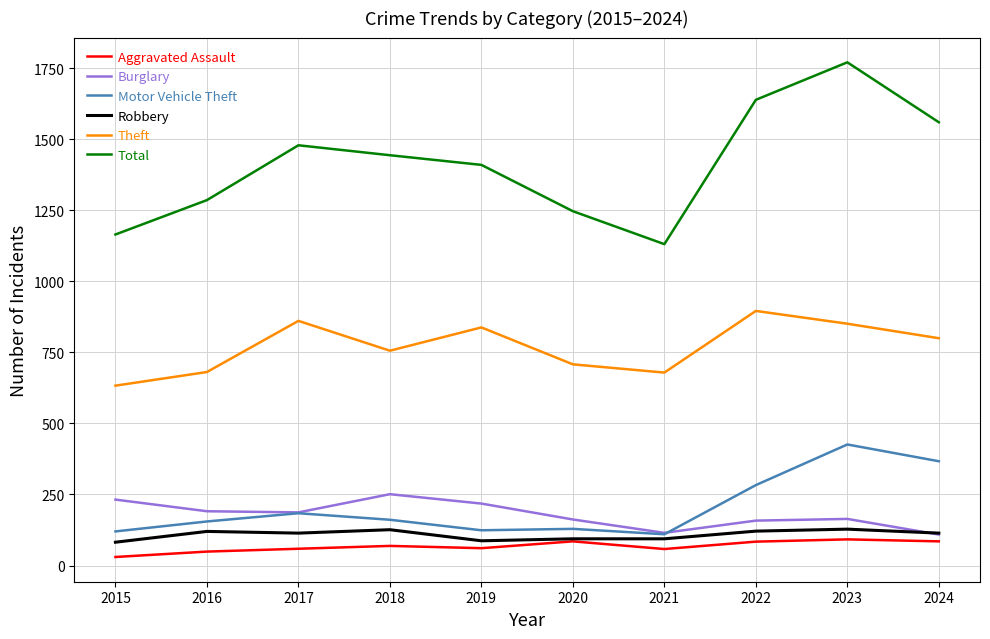

Is the value of Motor Vehicle Theft at 2021 greater than the value of Theft at 2020?

No